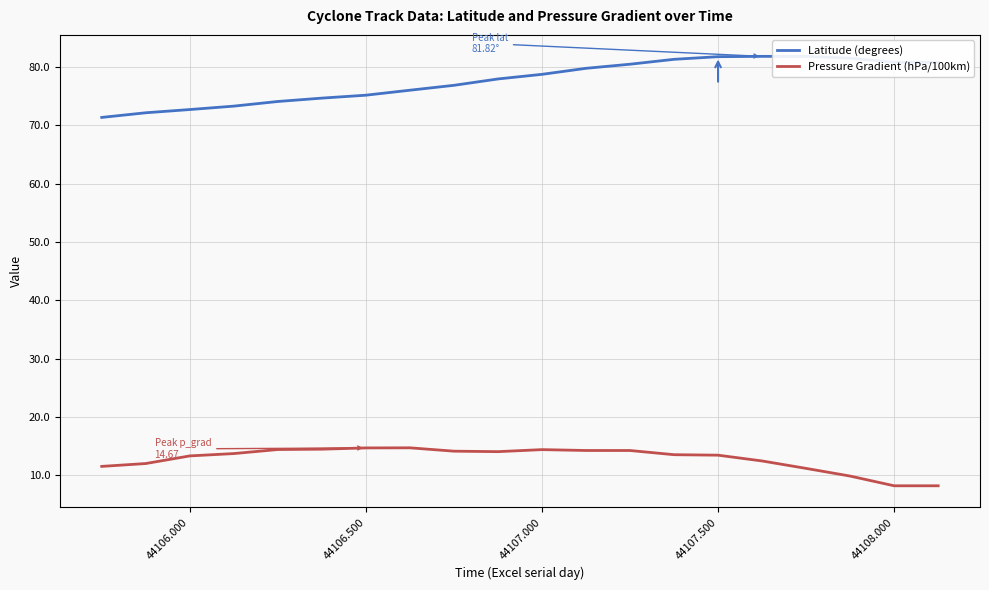

True or false: Latitude (degrees) and Pressure Gradient (hPa/100km) cross at least once.

False